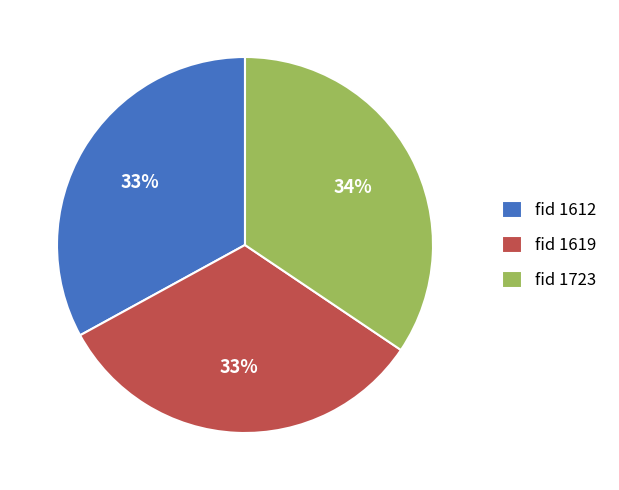

To the nearest percent, what is the average slice percentage?

33%